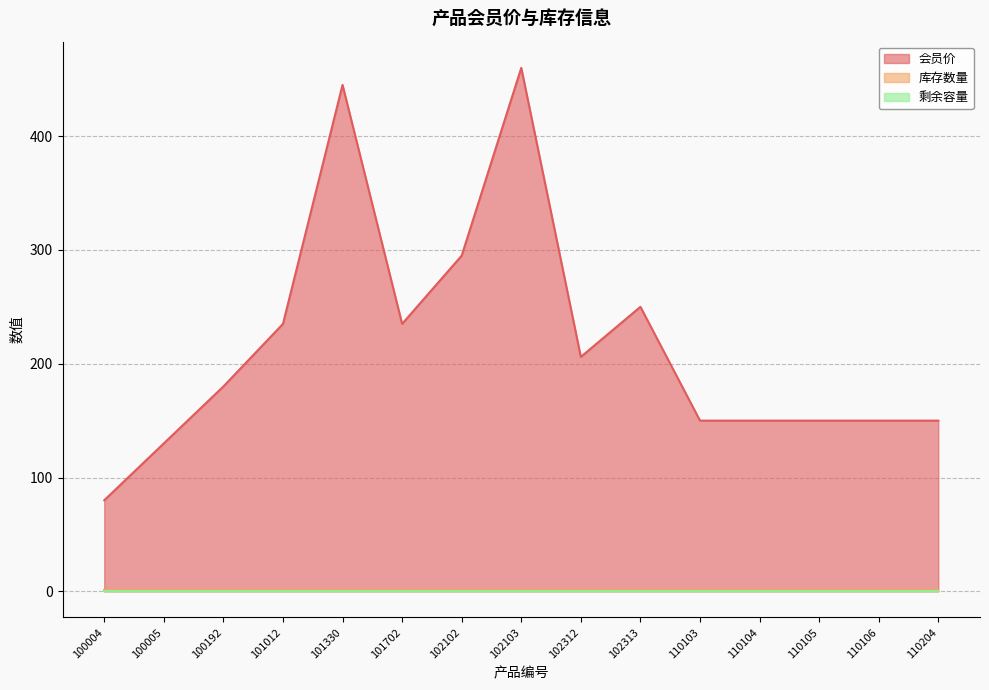

What is the average value of the 会员价 series?

218